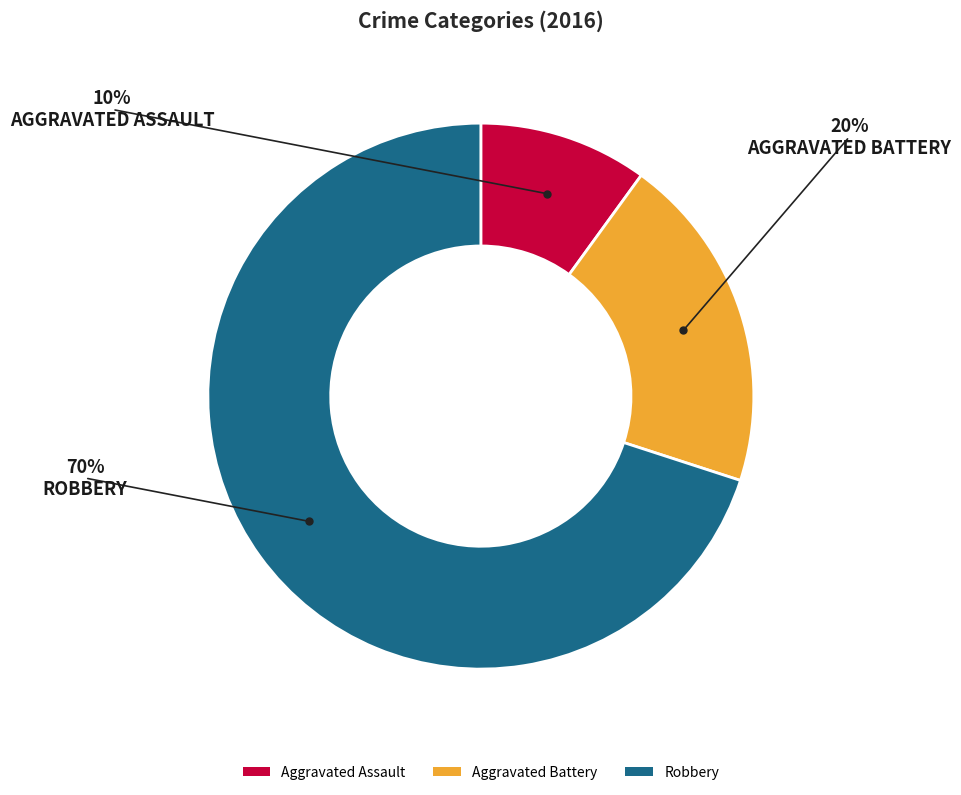

What is the ratio of the value at Aggravated Battery to the value at Robbery?

0.3